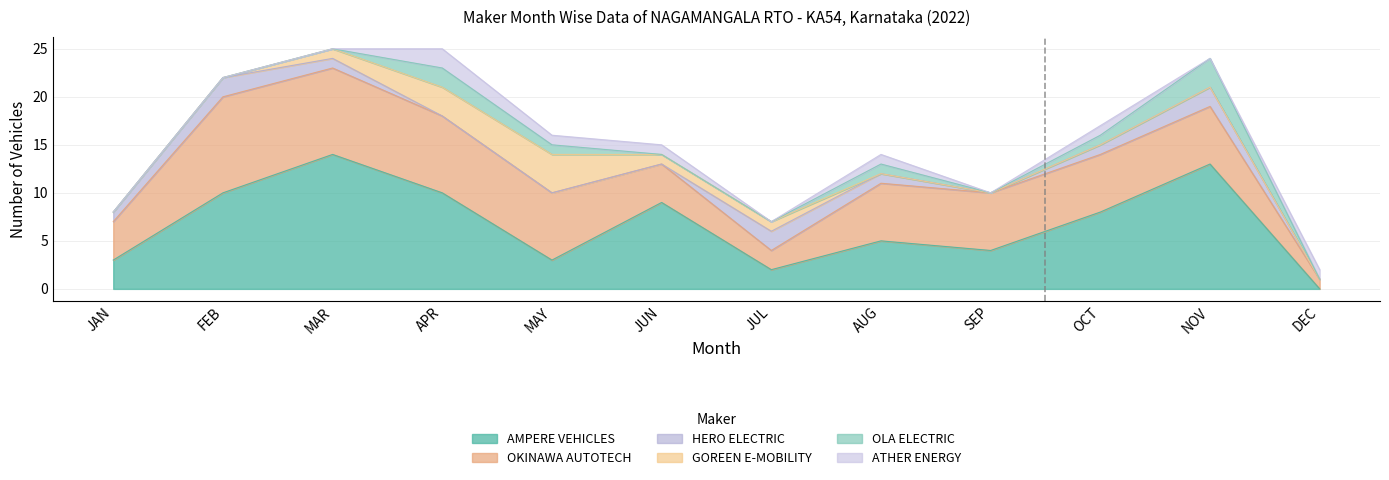

True or false: OKINAWA AUTOTECH and HERO ELECTRIC cross at least once.

False